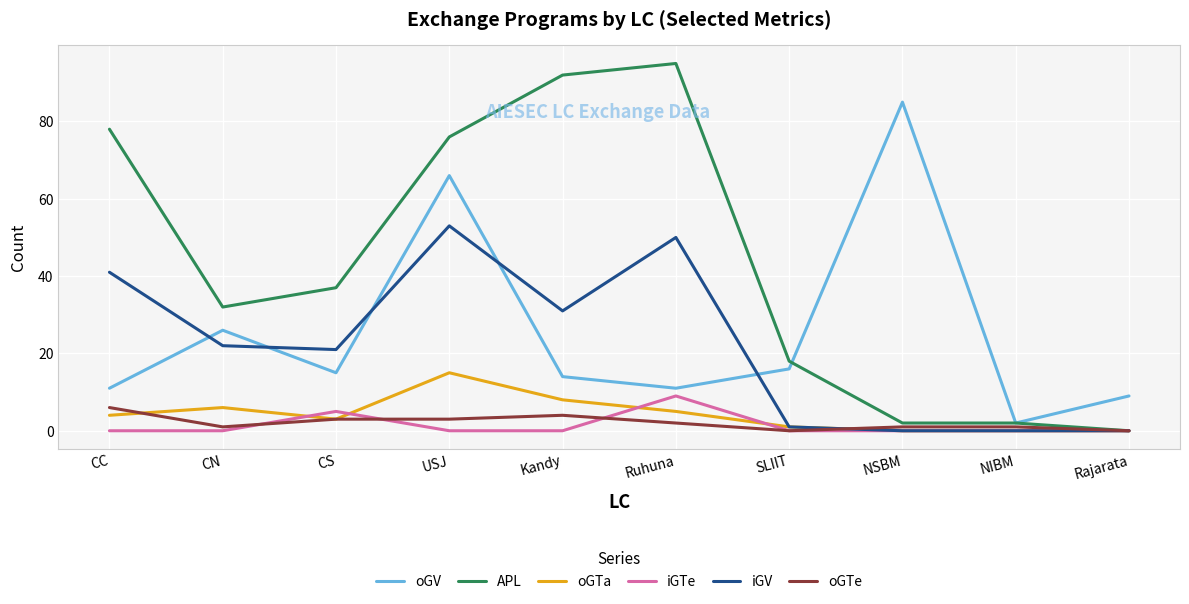

At which category is the sum across all series the highest?

USJ